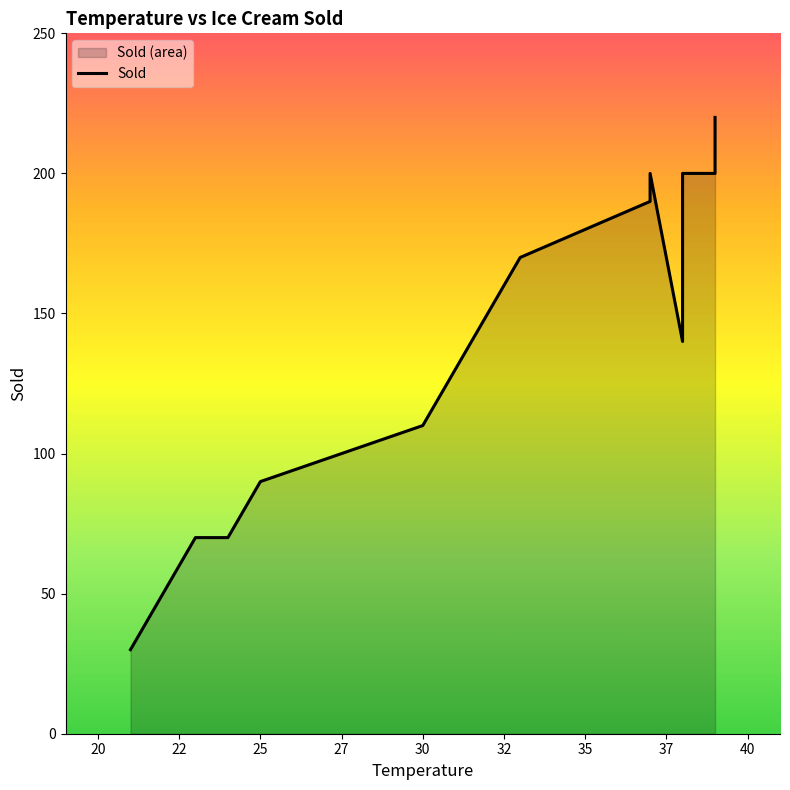

Reading left to right, transcribe all the data shown in this chart.

30	70	70	90	110	170	190	200	140	200	200	220